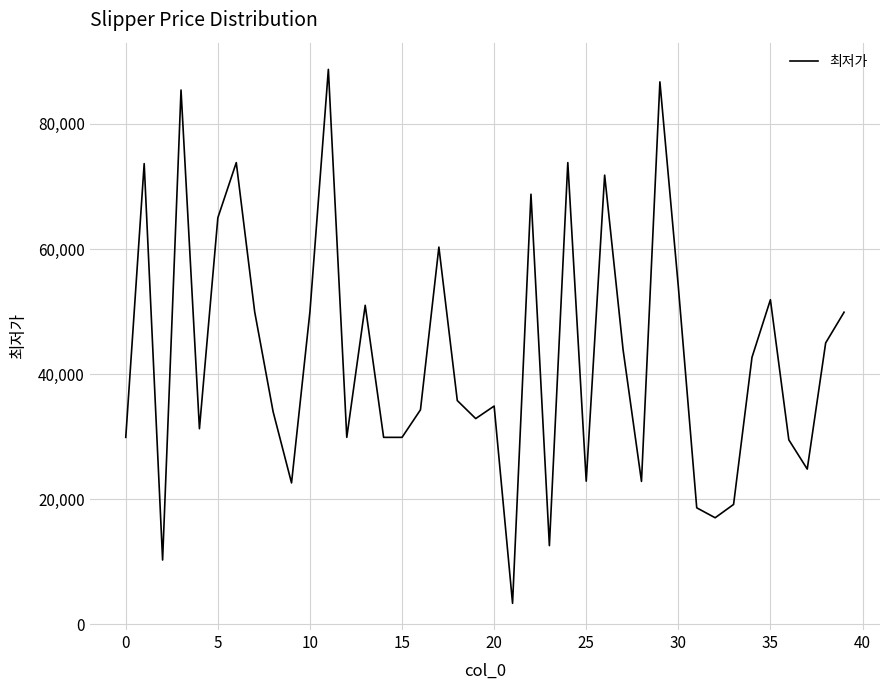

What is the smallest value displayed?

3380